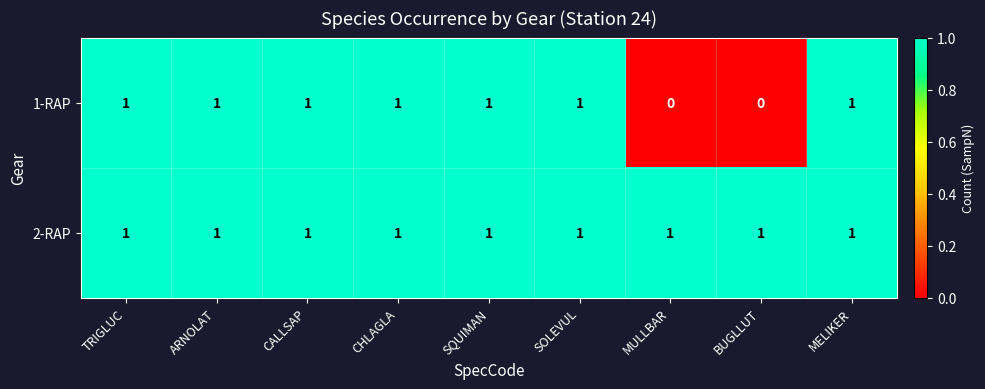

Rank the series at BUGLLUT from lowest to highest value.

1-RAP, 2-RAP